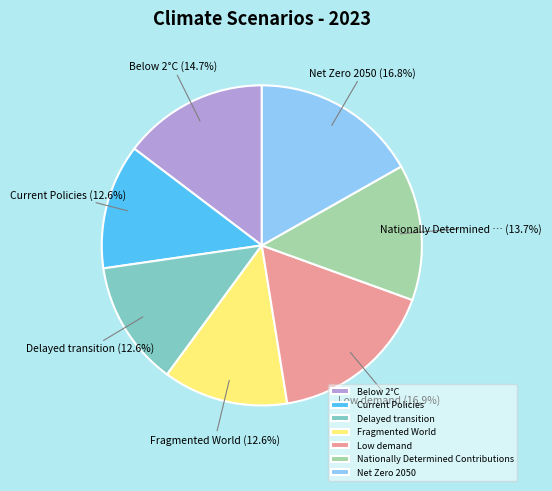

Count the number of slices in the pie.

7